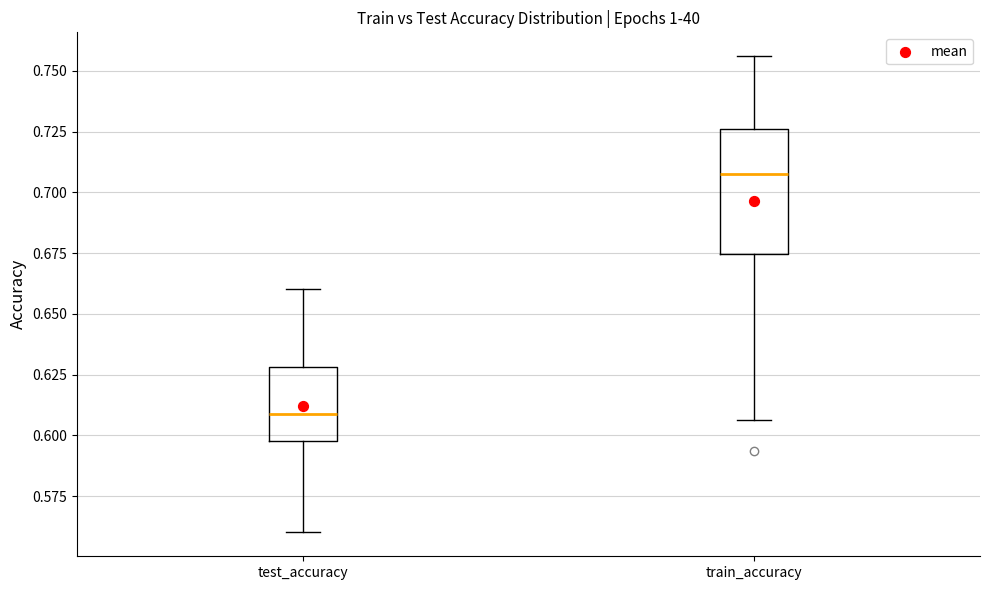

Reading left to right, transcribe this box plot: for each box, give where its median line is, the range the box spans, and where its two whiskers end, as read against the y-axis. The values are not printed on the chart, so give them approximately, as read against the axis.

test_accuracy: median 0.610, box 0.595 to 0.630, whiskers 0.560 to 0.660
train_accuracy: median 0.710, box 0.675 to 0.725, whiskers 0.605 to 0.755